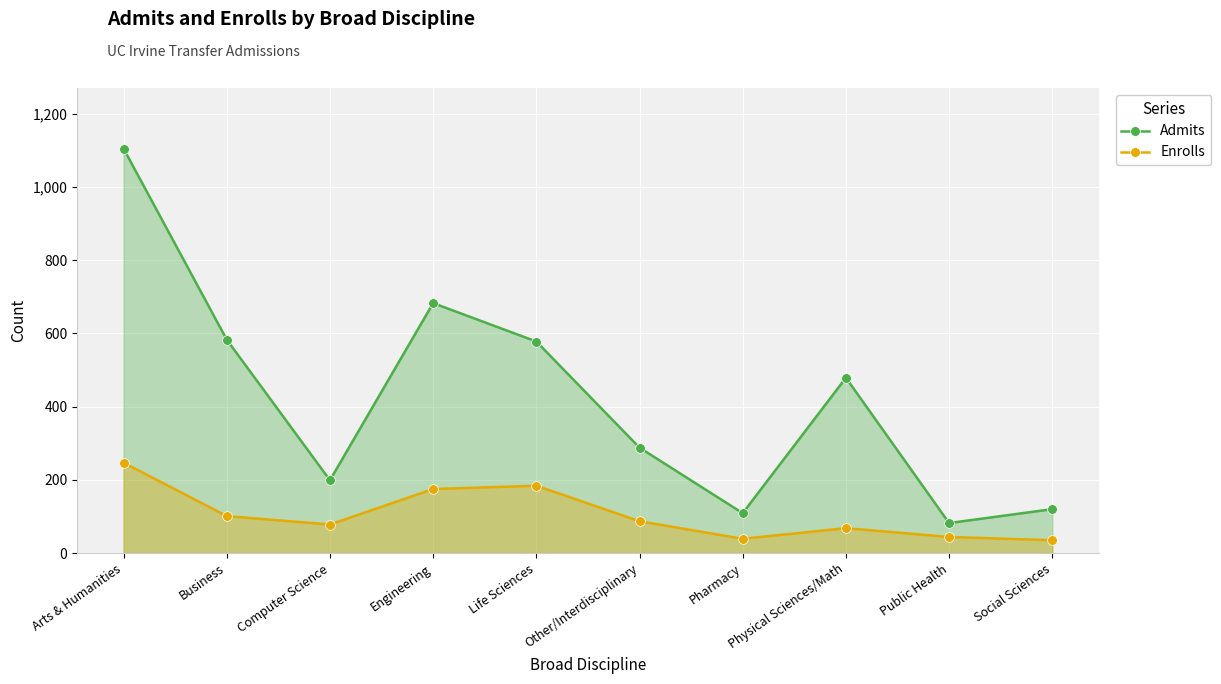

Reading left to right, extract all data points from this chart.

Admits: Arts & Humanities=1105	Business=583	Computer Science=199	Engineering=683	Life Sciences=578	Other/Interdisciplinary=288	Pharmacy=109	Physical Sciences/Math=479	Public Health=82	Social Sciences=120
Enrolls: Arts & Humanities=247	Business=101	Computer Science=78	Engineering=175	Life Sciences=184	Other/Interdisciplinary=87	Pharmacy=39	Physical Sciences/Math=68	Public Health=44	Social Sciences=35